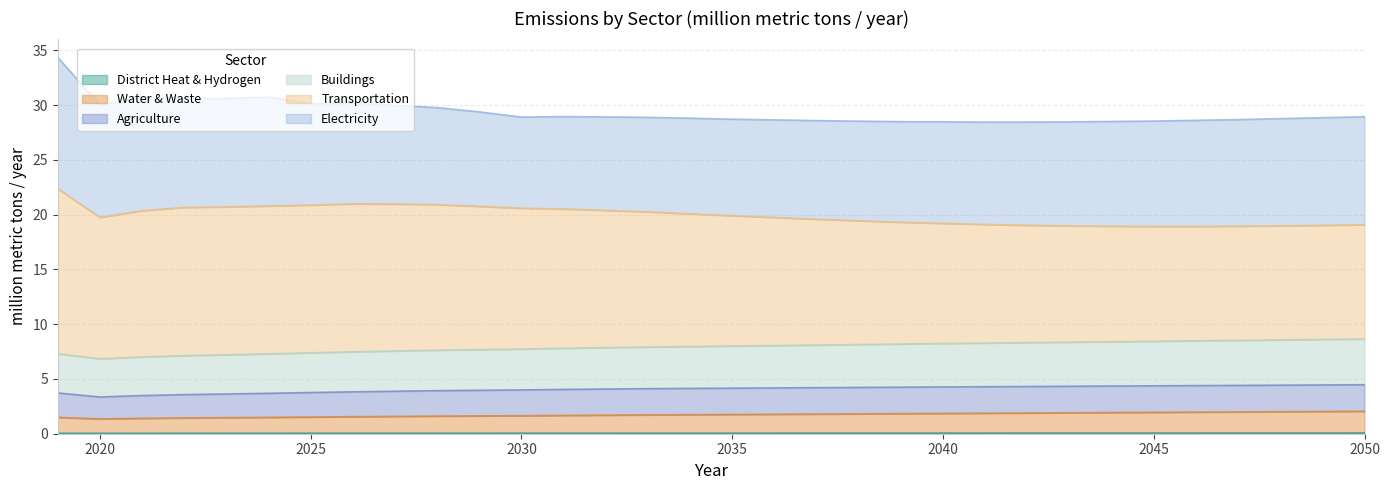

What is the highest value of the District Heat & Hydrogen series?

0.1